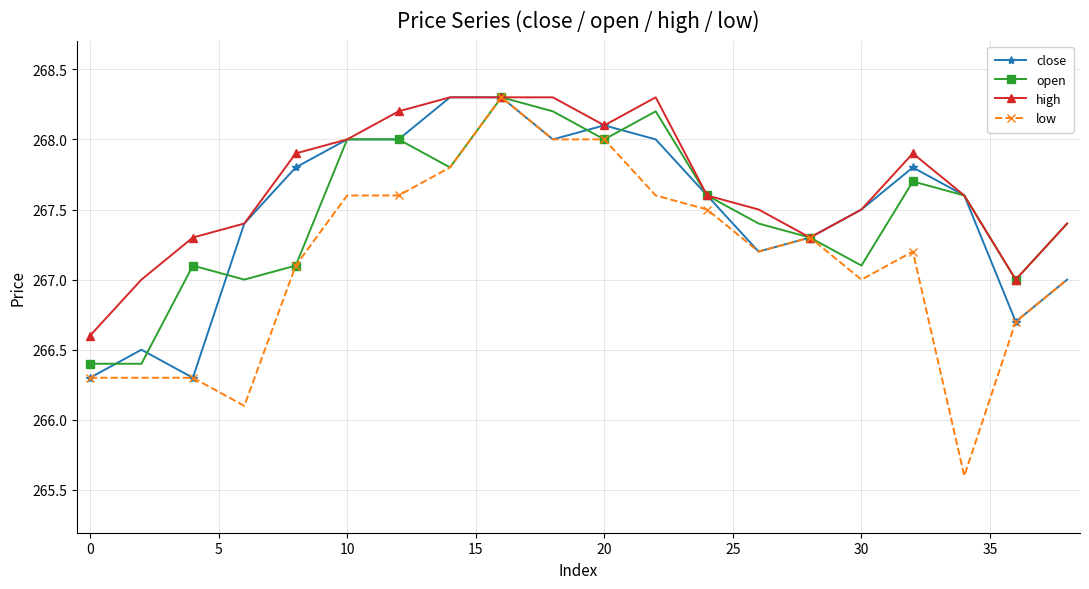

At how many categories does at least one series exceed 265?

20